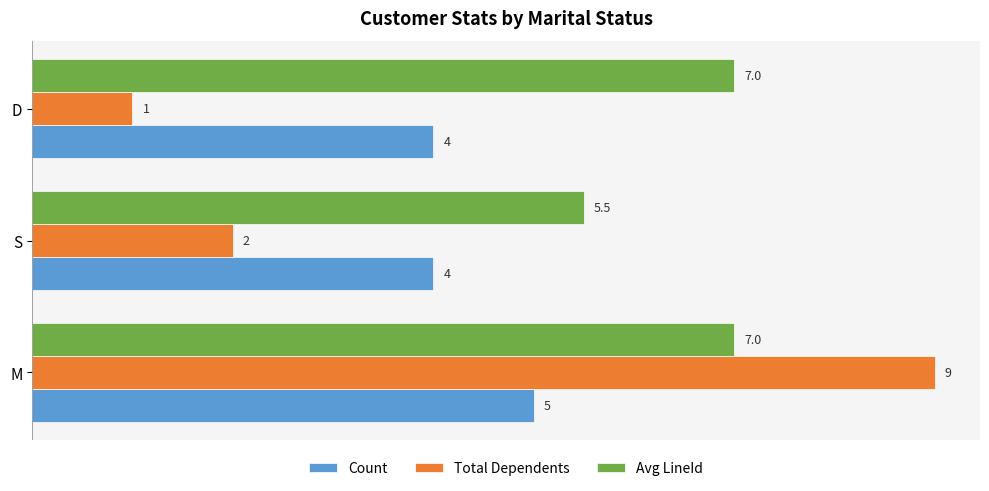

What is the minimum value for Total Dependents?

1.0